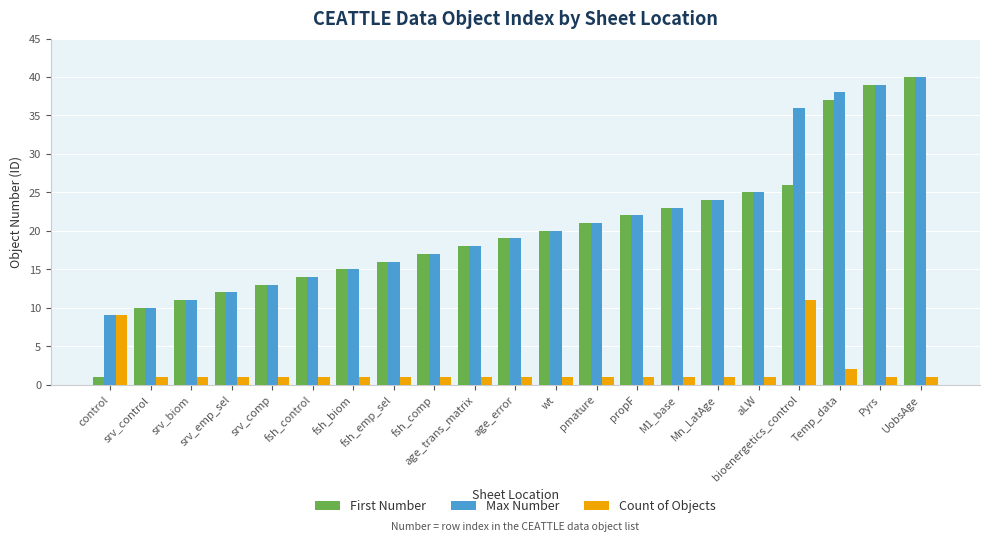

Are the bars horizontal?

No